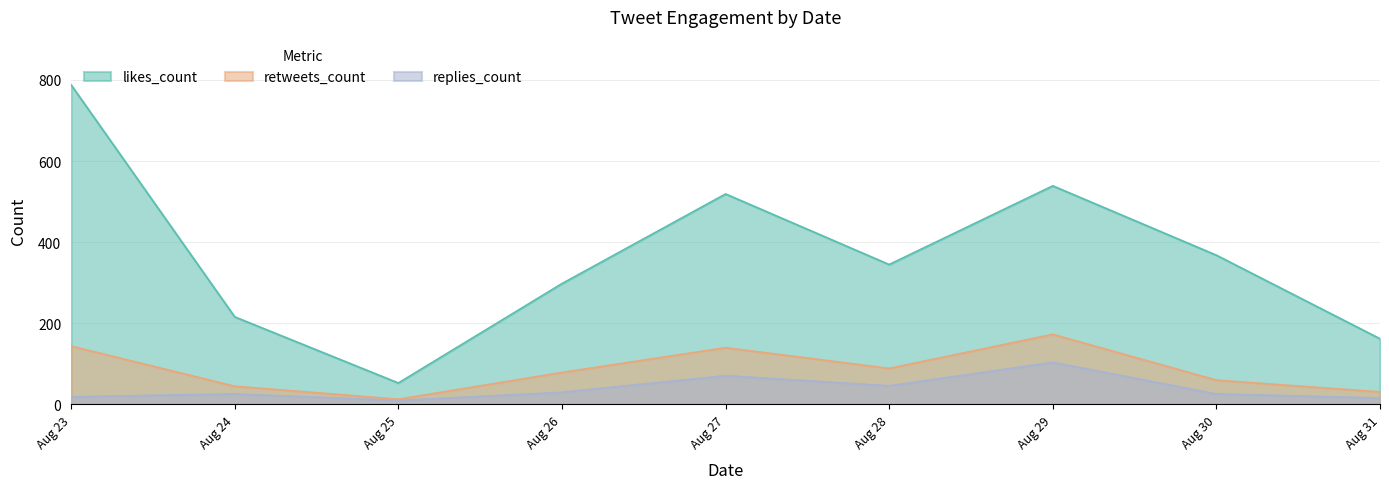

List the labels in order of likes_count value, largest first.

Aug 23, Aug 29, Aug 27, Aug 30, Aug 28, Aug 26, Aug 24, Aug 31, Aug 25